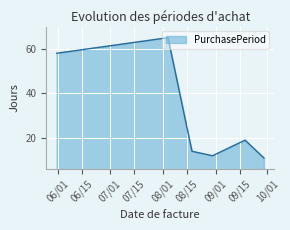

True or false: the data has more than 0 interior local peaks.

True